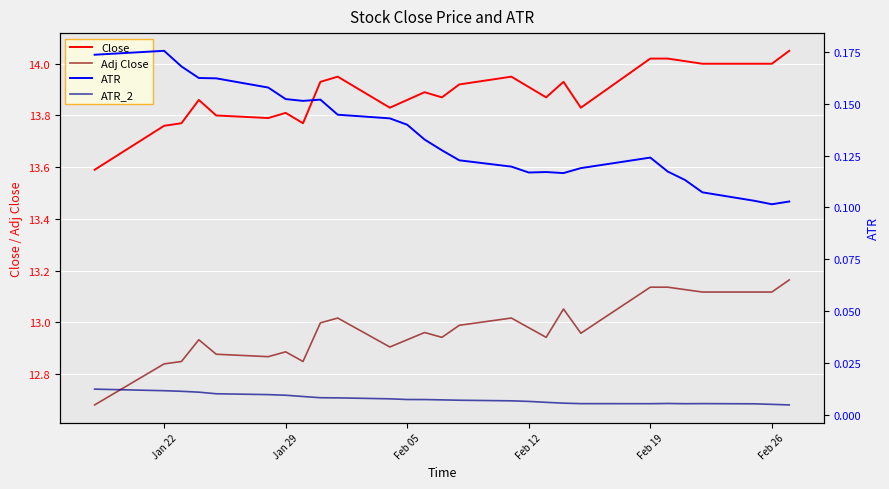

What is the lowest value of the Close series?

13.6